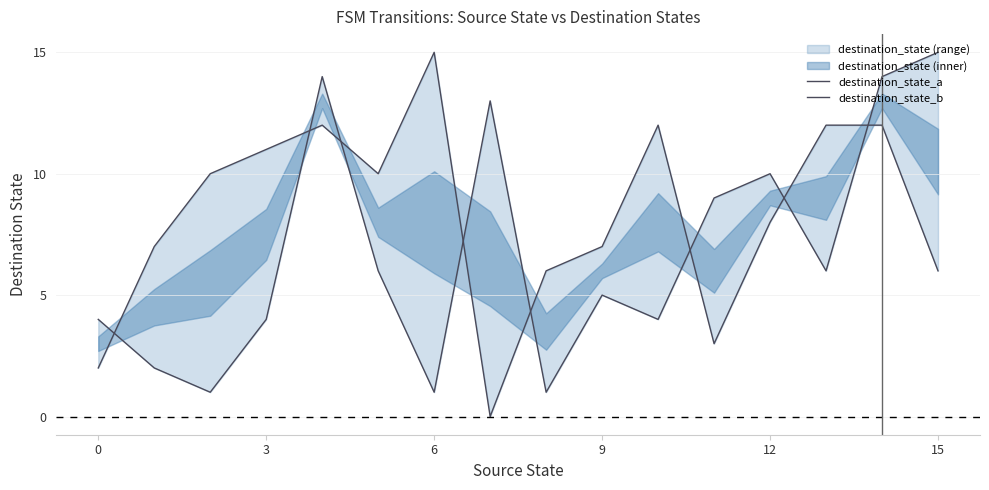

What is the difference between the destination_state_b values at 8 and 11?

3